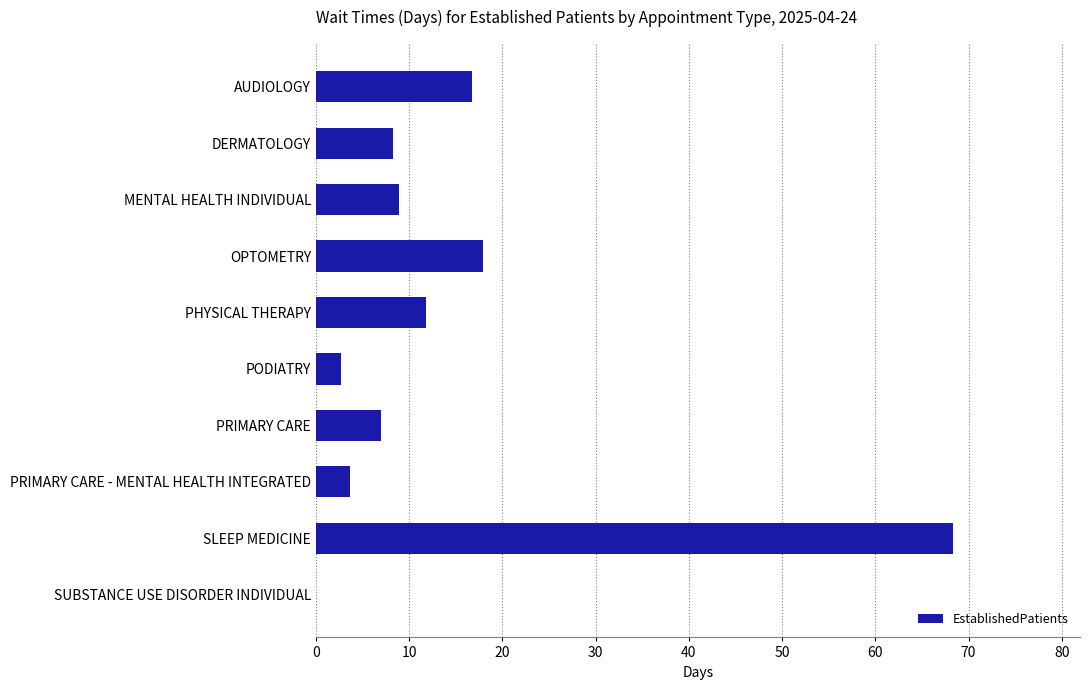

The chart shows a value of 16.7 at AUDIOLOGY. True or false?

True